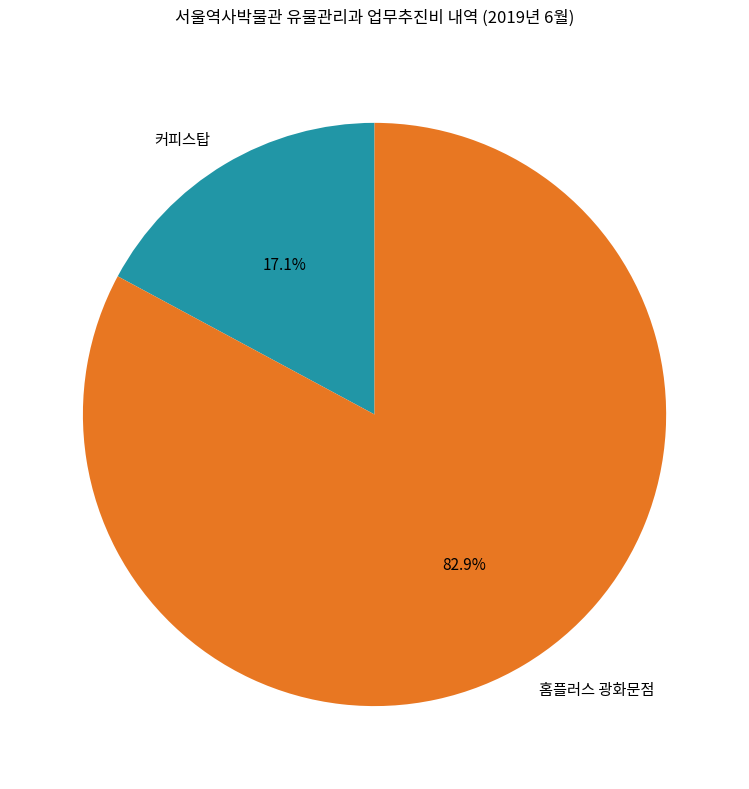

Which has a higher value, 홈플러스 광화문점 or 커피스탑?

홈플러스 광화문점